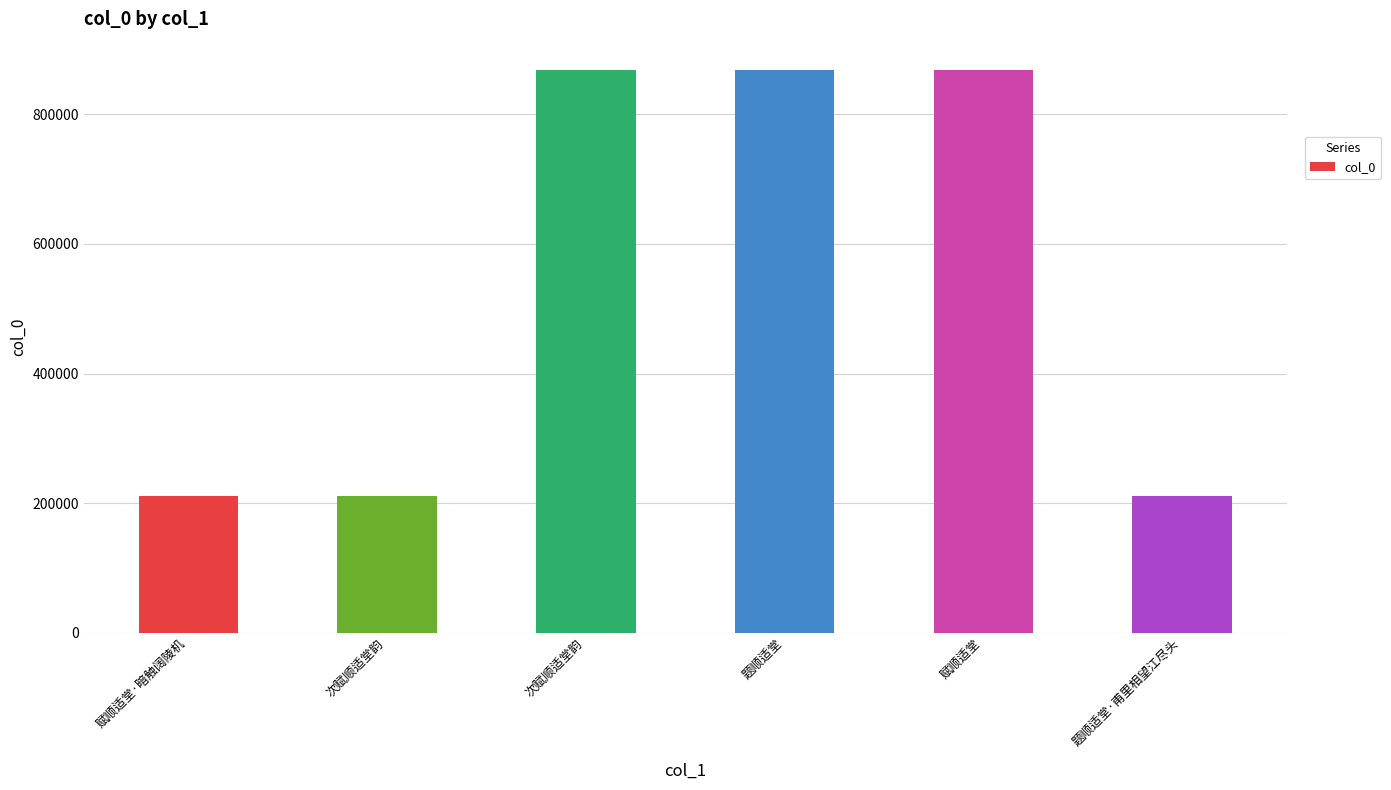

How many values are below 868268?

3